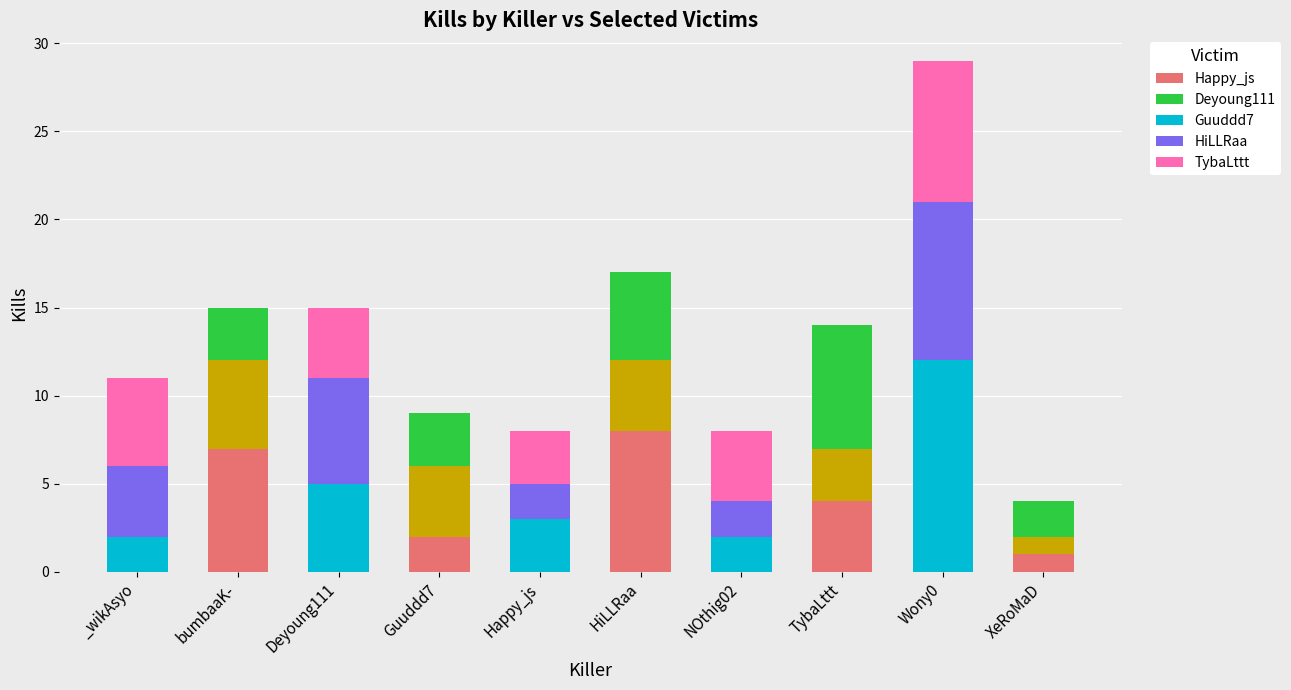

How many distinct data groups are displayed?

5